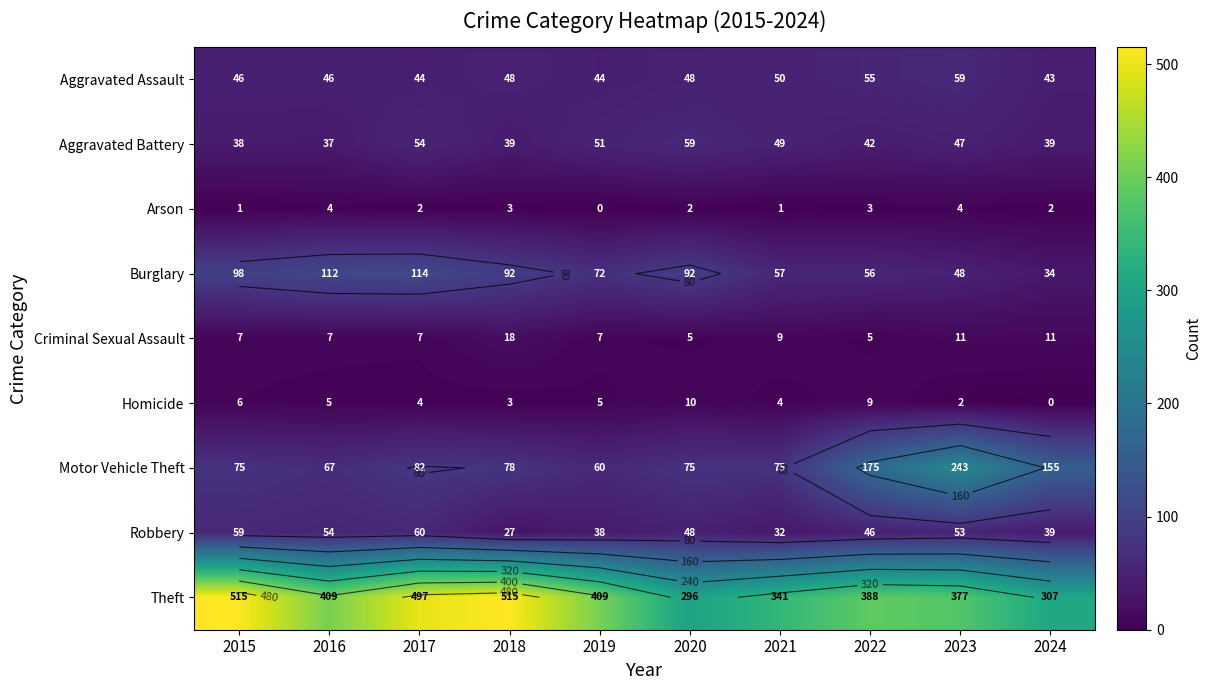

The value of Aggravated Battery at 2024 is 39. True or false?

True